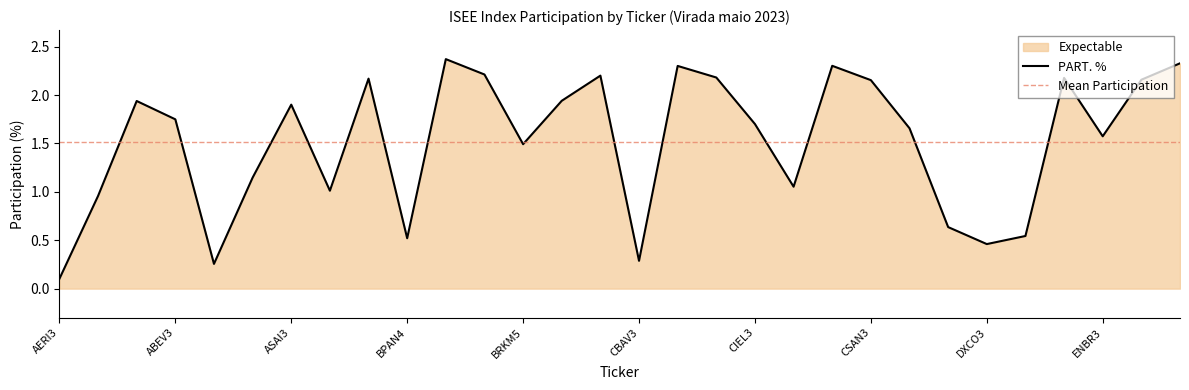

What is the label of the 2nd point from the left?

AESB3